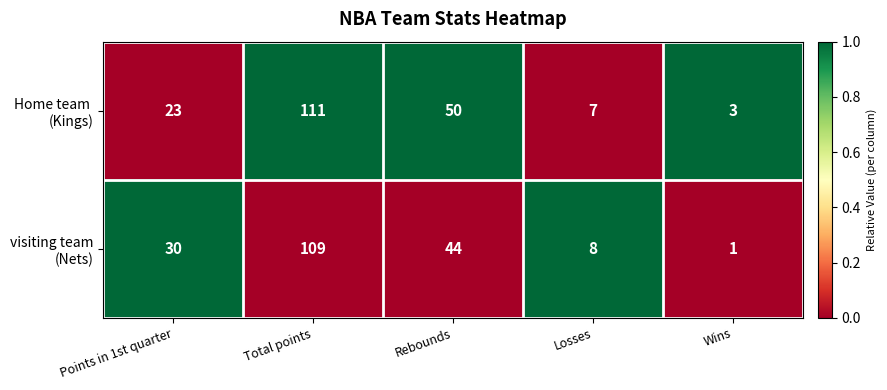

What is the spread (max minus min) of values at Rebounds?

6